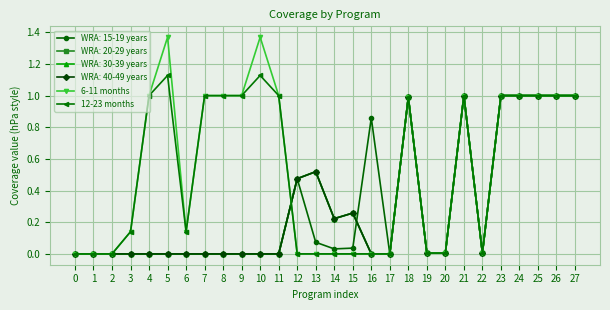

Which has a higher value, 25 or 13?

25